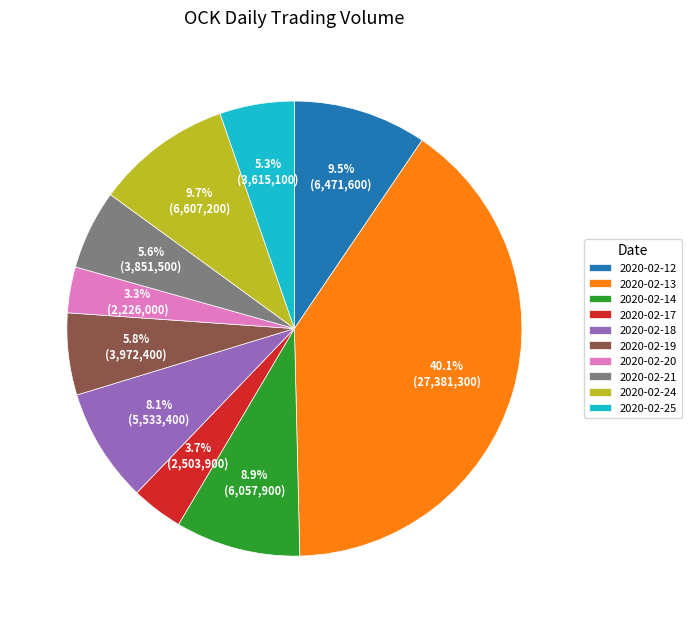

Between 2020-02-17 and 2020-02-13, which is larger?

2020-02-13